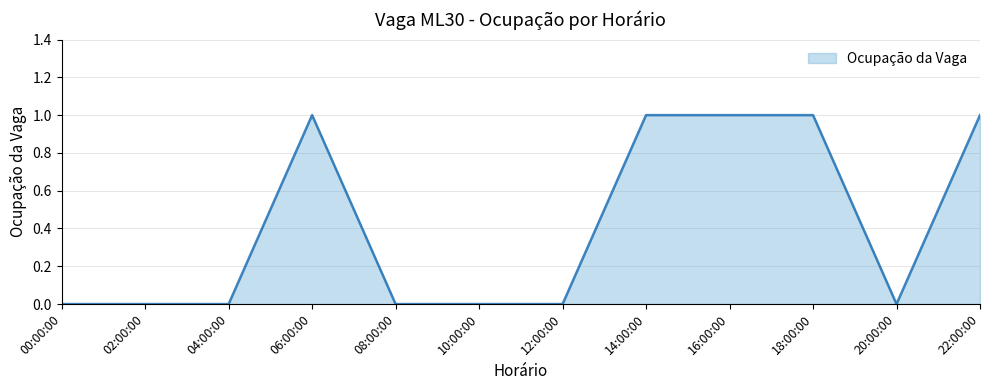

Reading left to right, transcribe all the data shown in this chart.

00:00:00=0	02:00:00=0	04:00:00=0	06:00:00=1	08:00:00=0	10:00:00=0	12:00:00=0	14:00:00=1	16:00:00=1	18:00:00=1	20:00:00=0	22:00:00=1